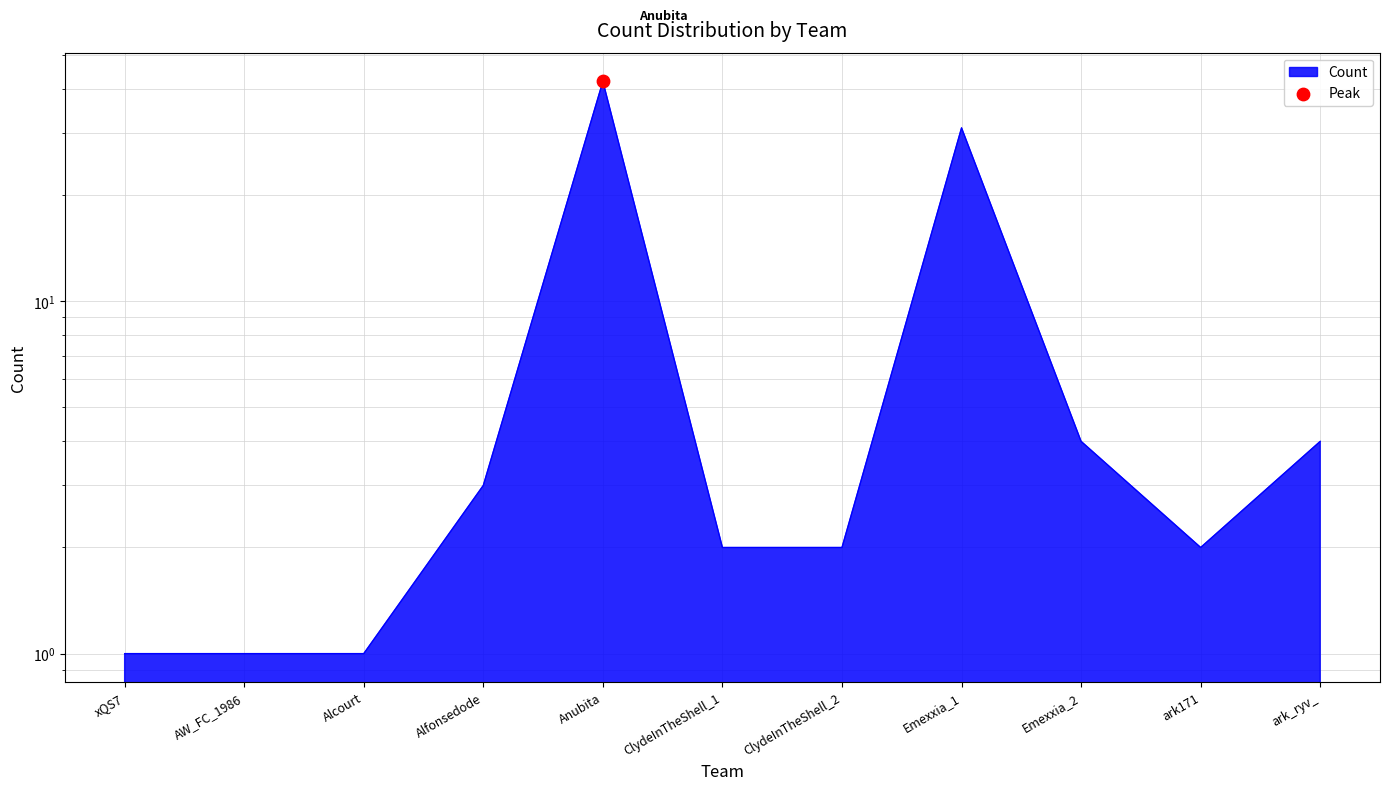

What is the ratio of the value at ClydeInTheShell_2 to the value at Emexxia_2?

0.5